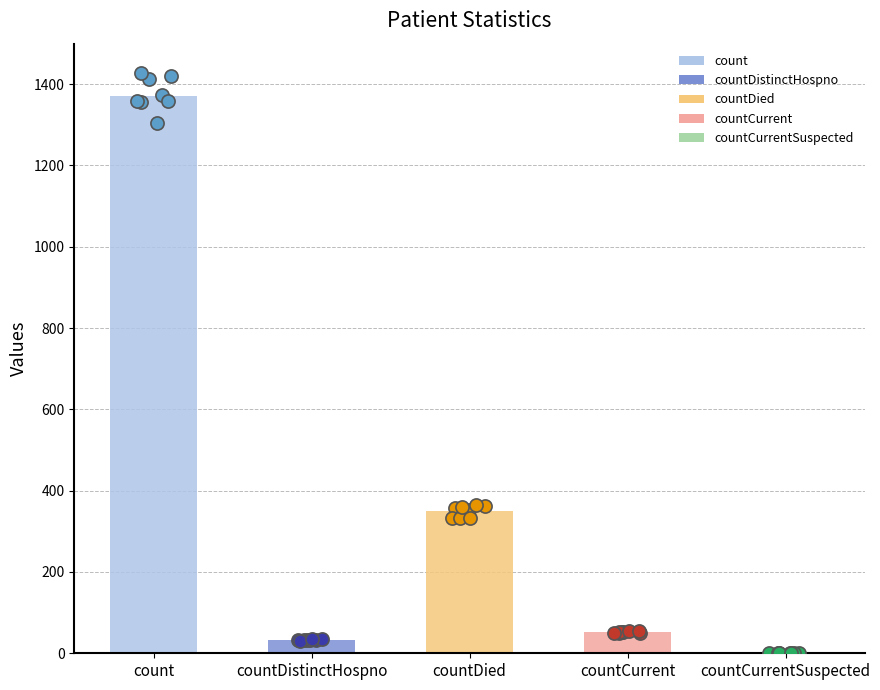

Approximately how many times larger is the value at count compared to countDied?

3.9